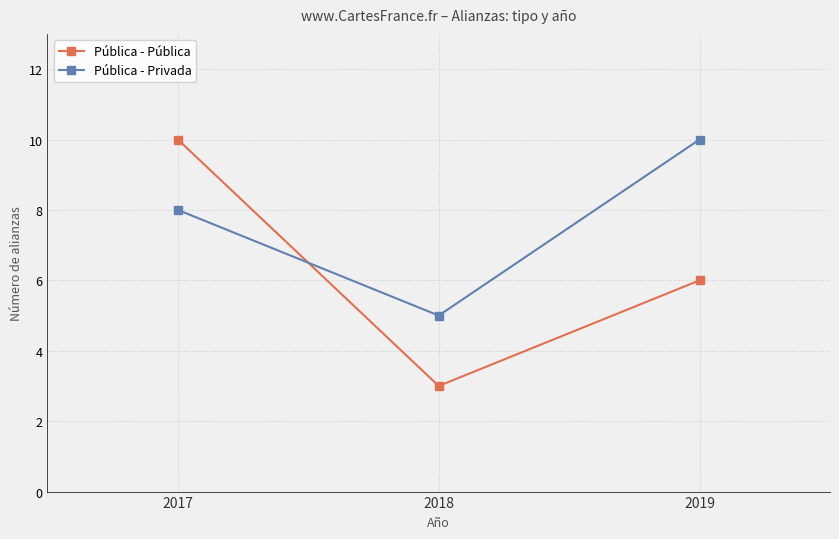

How many lines are shown in the chart?

2